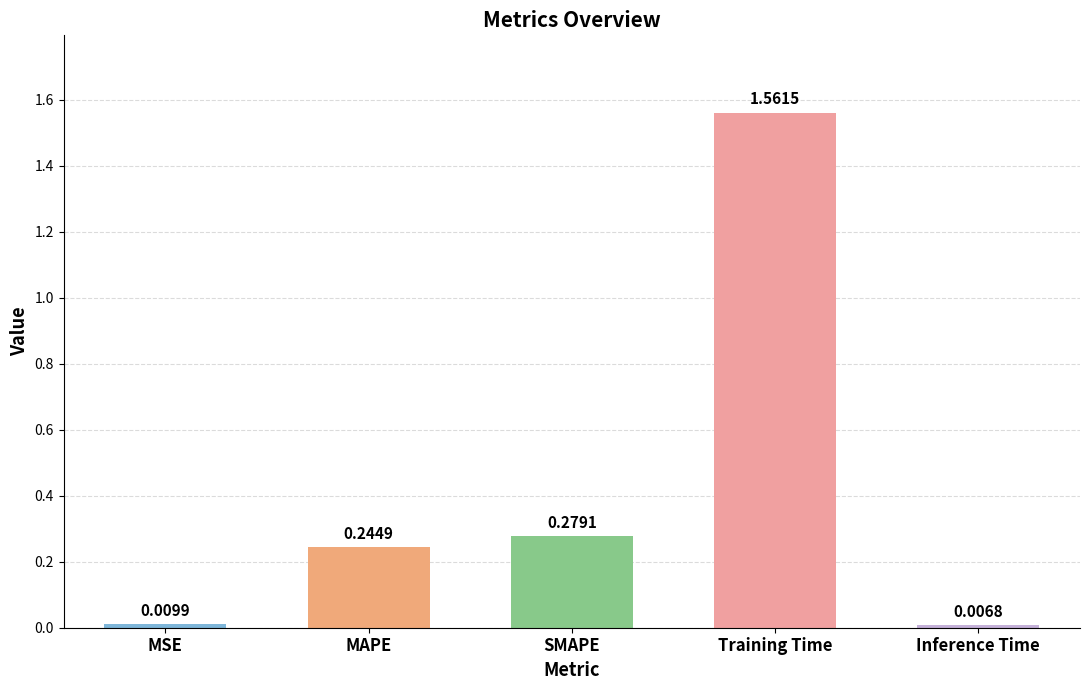

List the labels in order of value, largest first.

Training Time, SMAPE, MAPE, MSE, Inference Time